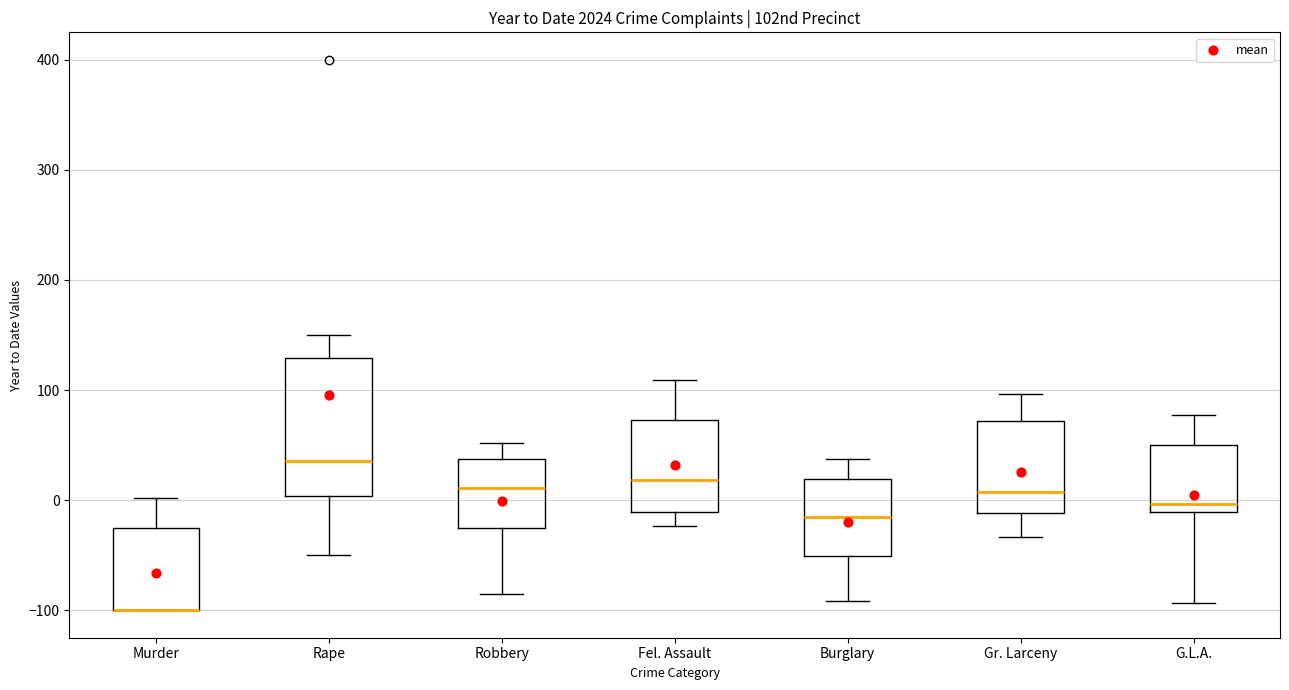

Reading left to right, read every box against the y-axis: the position of its median line, the range the box covers, and the ends of its whiskers. The values are not printed on the chart, so give them approximately, as read against the axis.

Murder: median -100 (drawn on the box's lower edge), box -100 to -20, whiskers -100 to 0
Rape: median 40, box 0 to 130, whiskers -50 to 150
Robbery: median 10, box -30 to 40, whiskers -80 to 50
Fel. Assault: median 20, box -10 to 70, whiskers -20 to 110
Burglary: median -20, box -50 to 20, whiskers -90 to 40
Gr. Larceny: median 10, box -10 to 70, whiskers -30 to 100
G.L.A.: median 0, box -10 to 50, whiskers -90 to 80